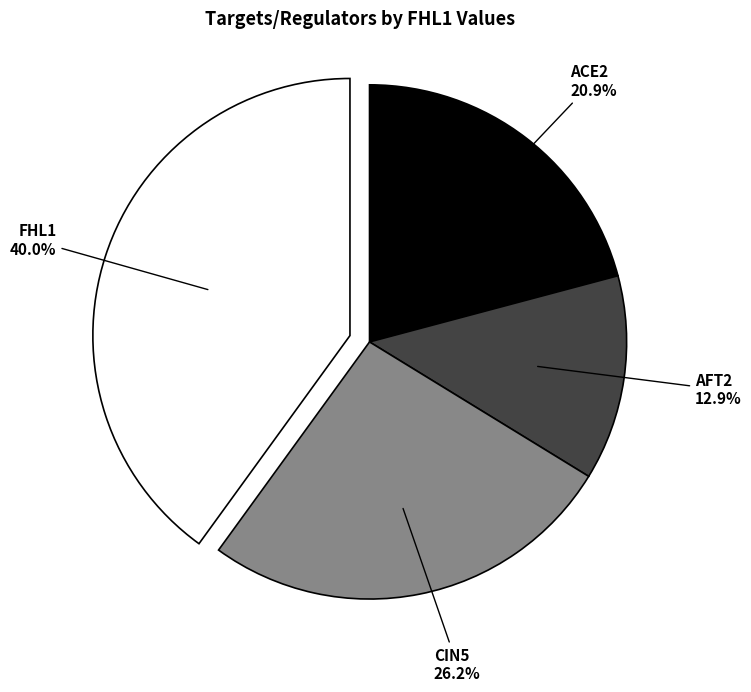

Combined, do FHL1 and CIN5 account for over 50%?

Yes